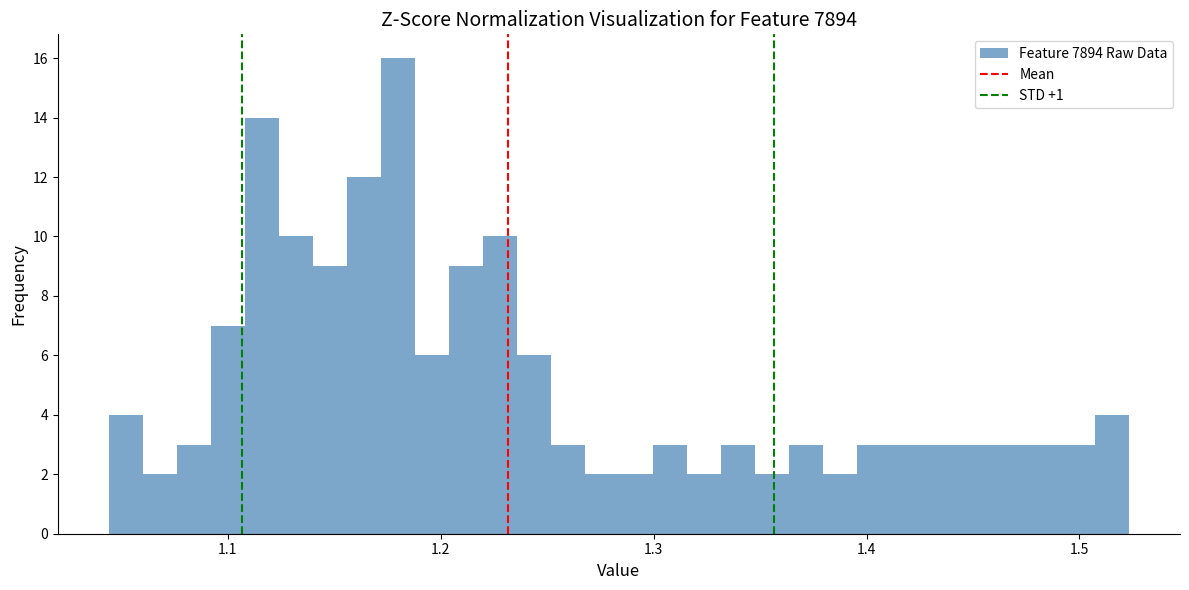

Around what value on the x-axis is the tallest bar? Give the approximate position of its centre, as read against the axis.

1.18